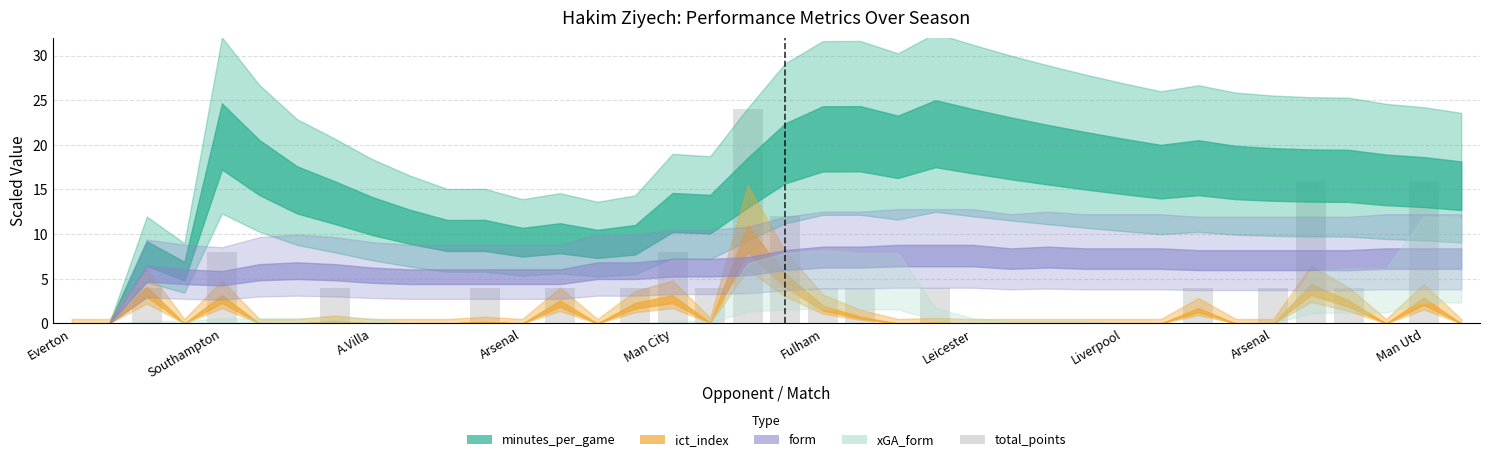

What is the sum of all values?

132